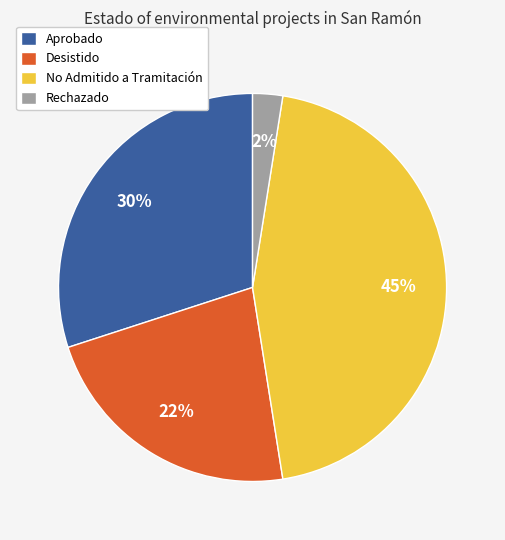

True or false: No Admitido a Tramitación accounts for 45% of the total.

True